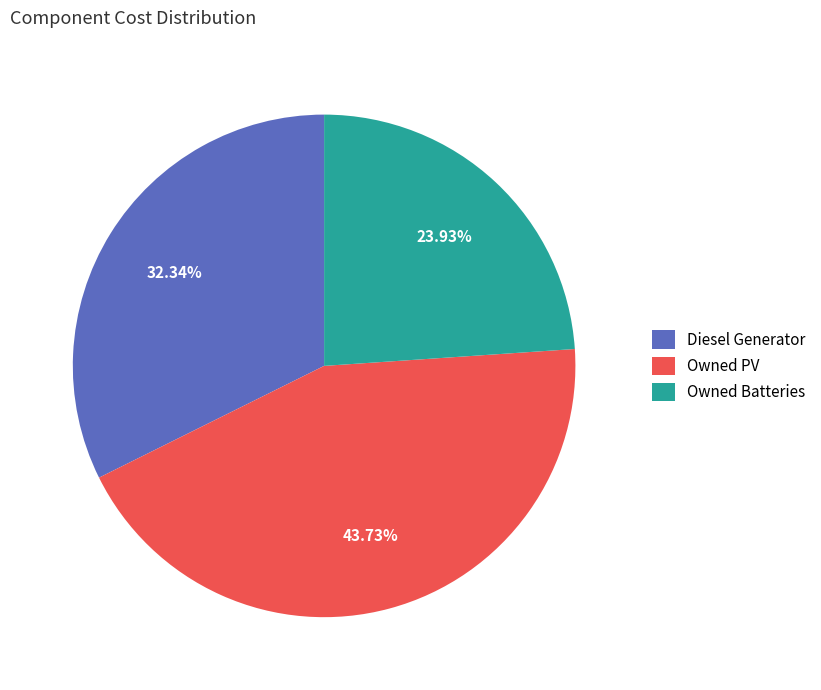

What percentage is the Owned Batteries slice, to the nearest percent?

24%